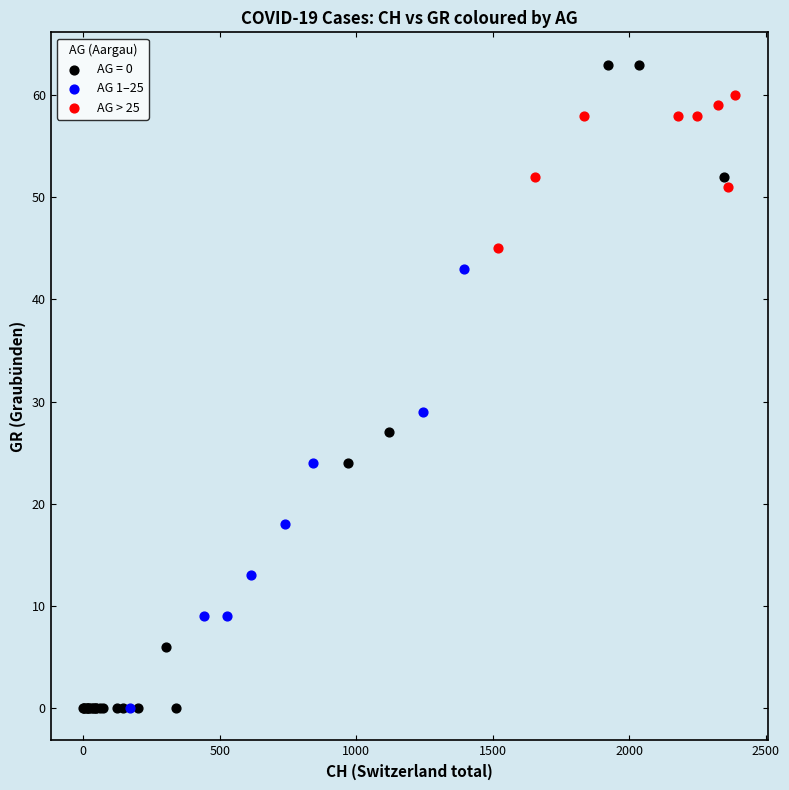

Which series reaches the maximum Y coordinate?

AG = 0